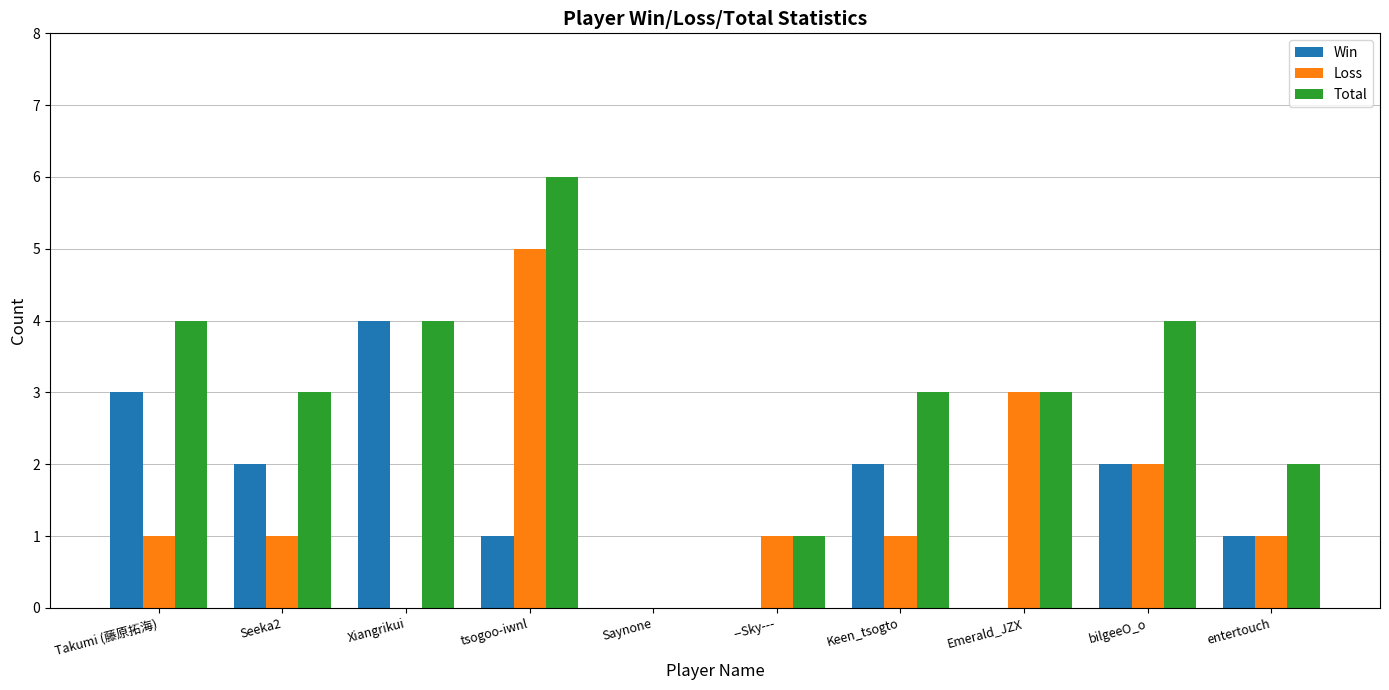

Which series has the largest range (max minus min)?

Total